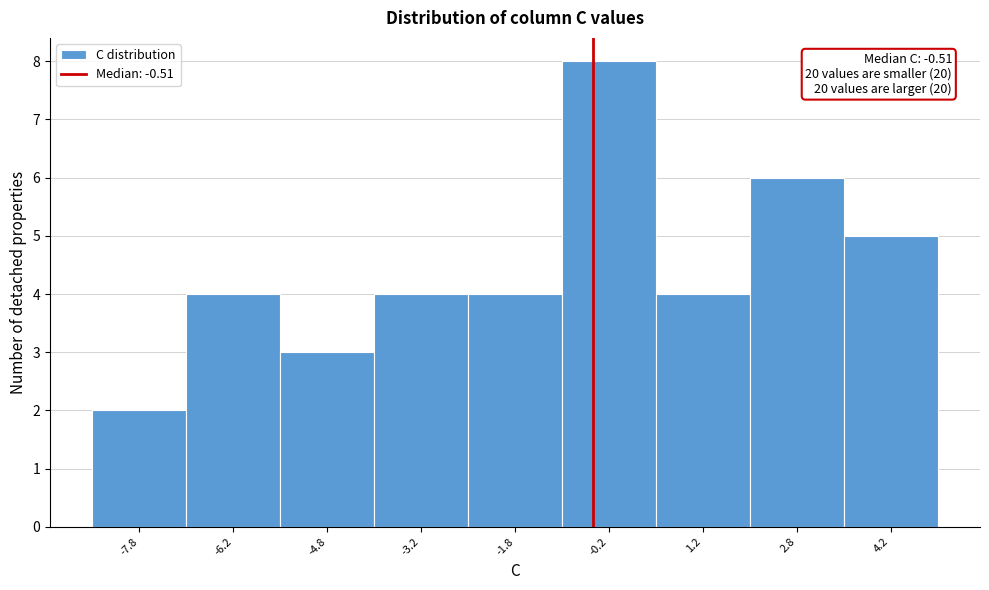

Which range on the x-axis has the tallest bar?

-1.0 to 0.5